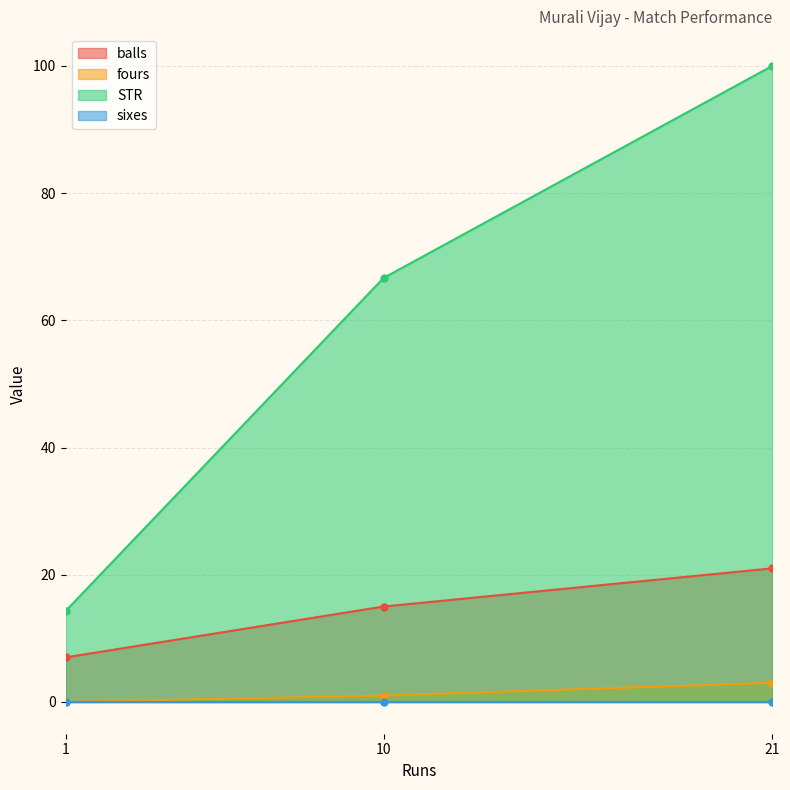

The fours series shows 4.1 at 21. True or false?

False